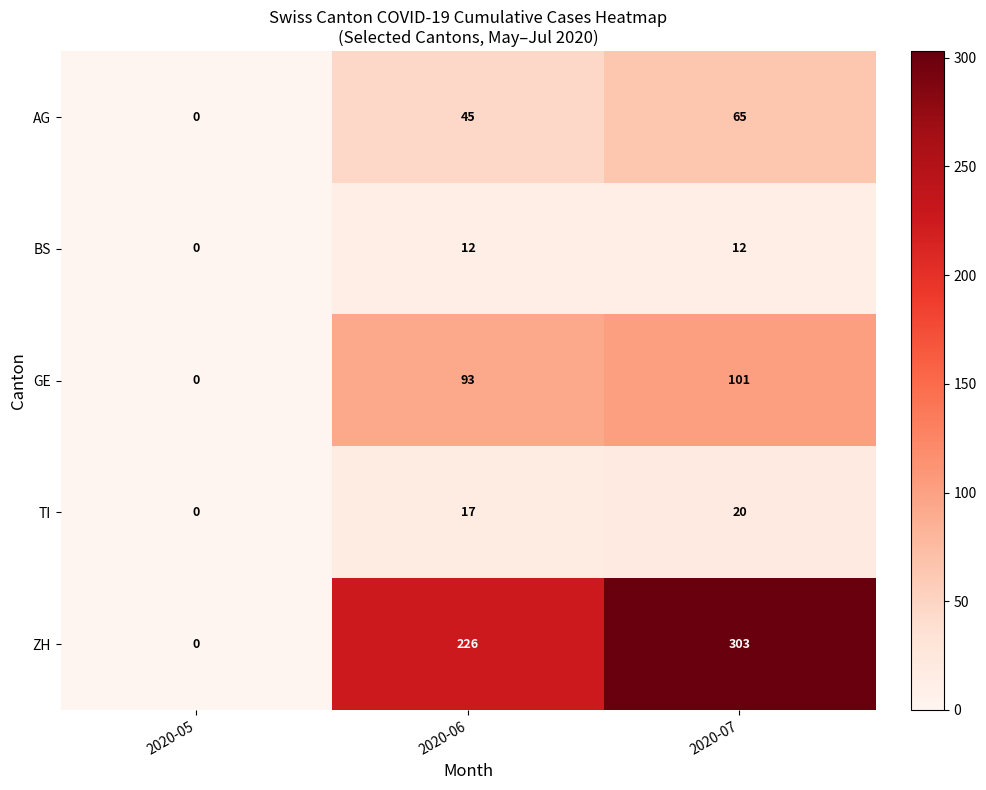

What is the sum of all AG values?

110